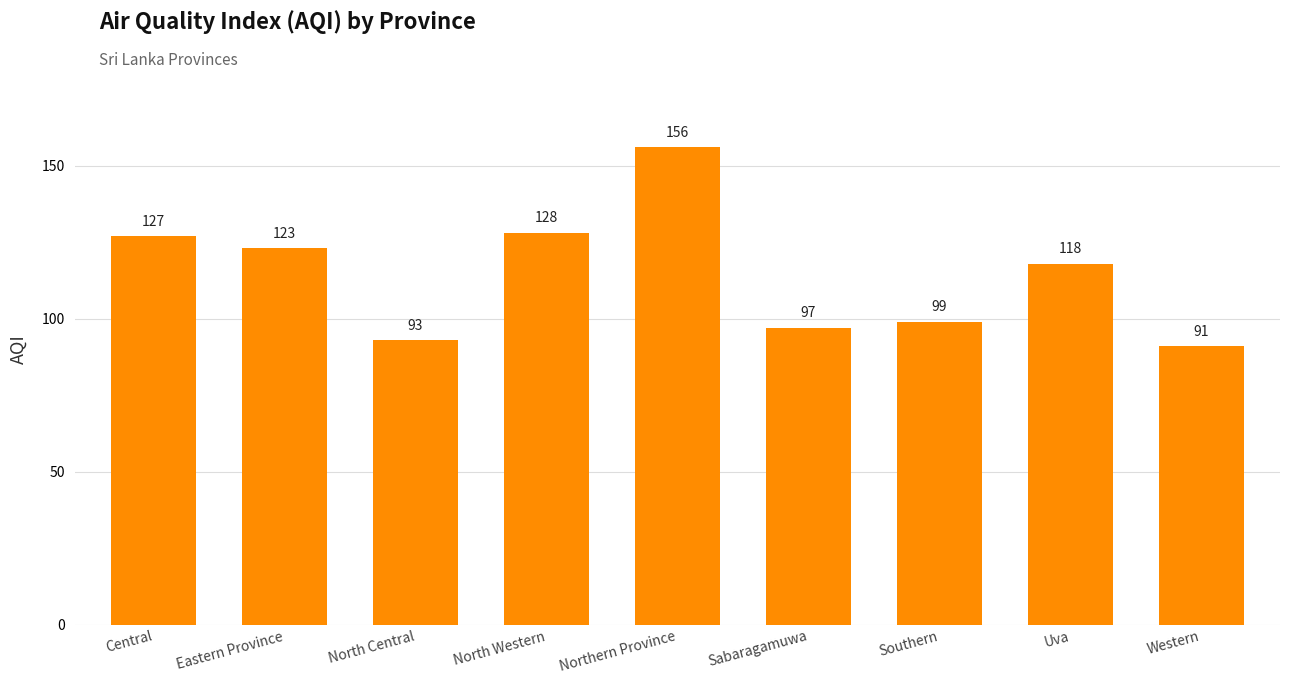

Reading right to left, extract all data points from this chart.

Western=91	Uva=118	Southern=99	Sabaragamuwa=97	Northern Province=156	North Western=128	North Central=93	Eastern Province=123	Central=127